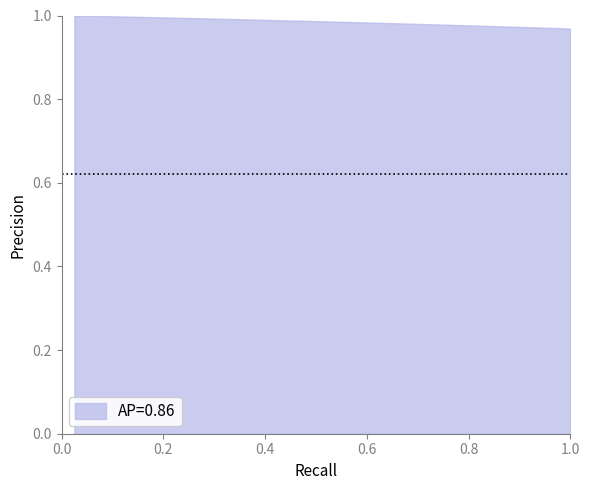

True or false: the data has more than 1 interior local peaks.

False